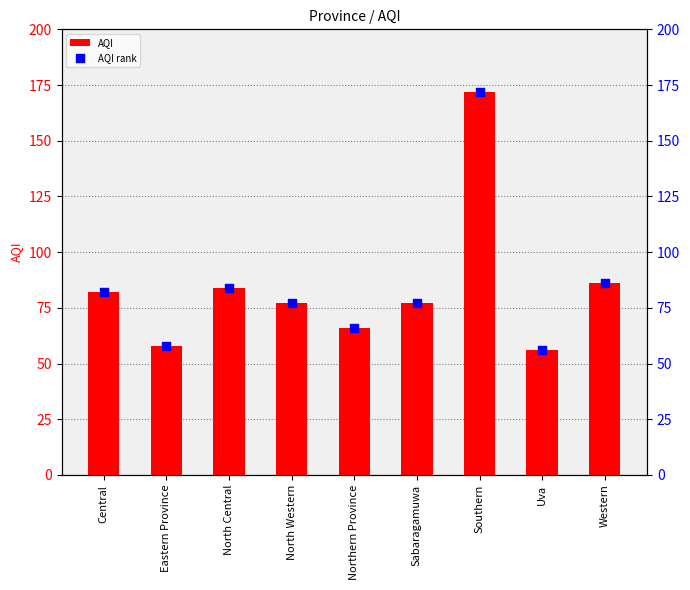

What are all the series names shown in the legend?

AQI, AQI rank